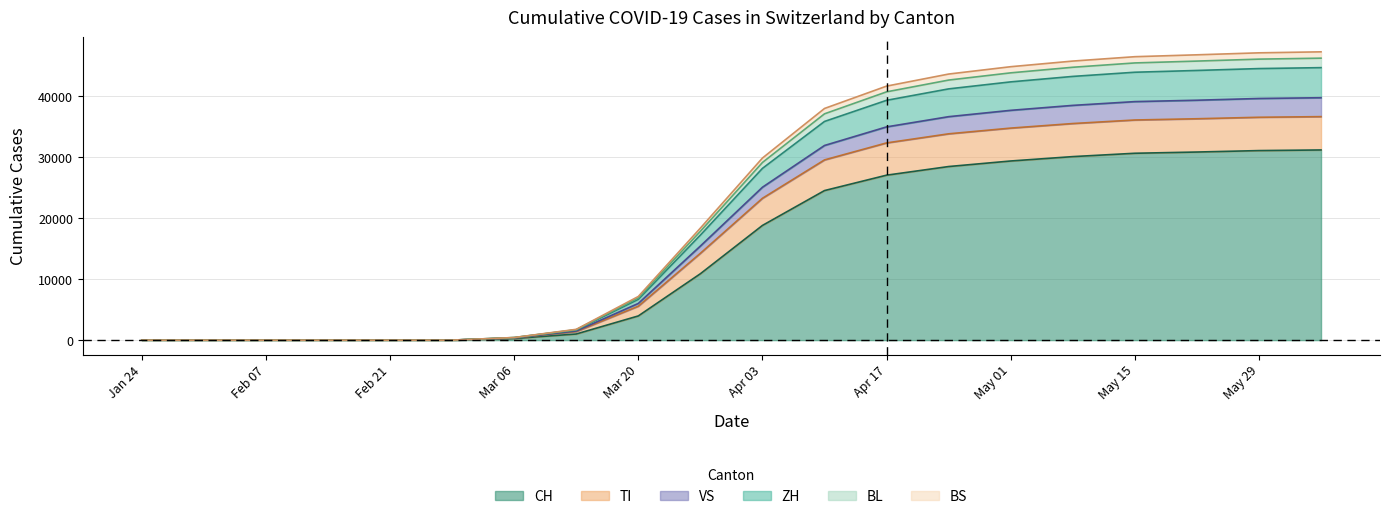

True or false: BL has more than 2 points higher than both neighbors.

False